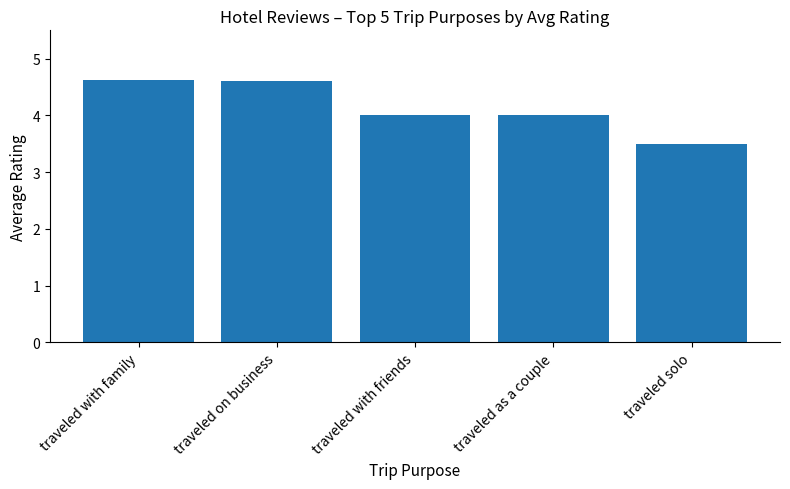

Which has a higher value, traveled solo or traveled with friends?

traveled with friends